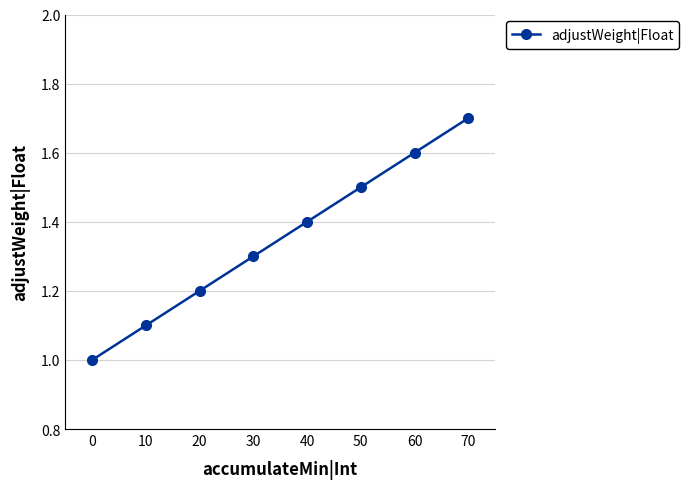

Reading left to right, transcribe all the data shown in this chart.

0=1.0	10=1.1	20=1.2	30=1.3	40=1.4	50=1.5	60=1.6	70=1.7